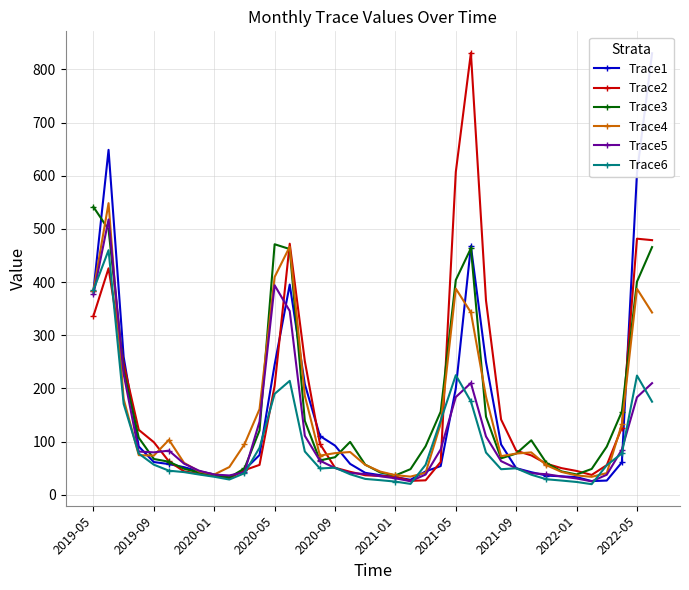

What is the difference between the second highest and minimum values in the Trace2 series?

580.8